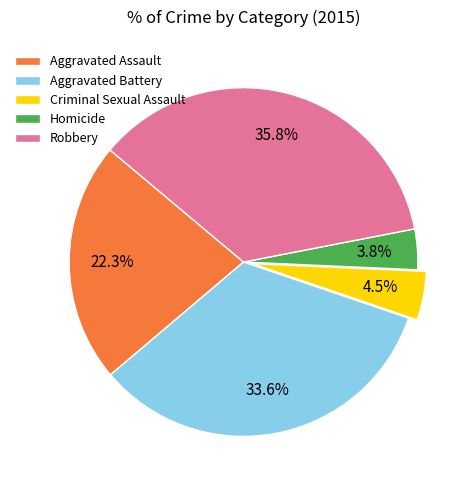

Is Criminal Sexual Assault the majority of the pie?

No